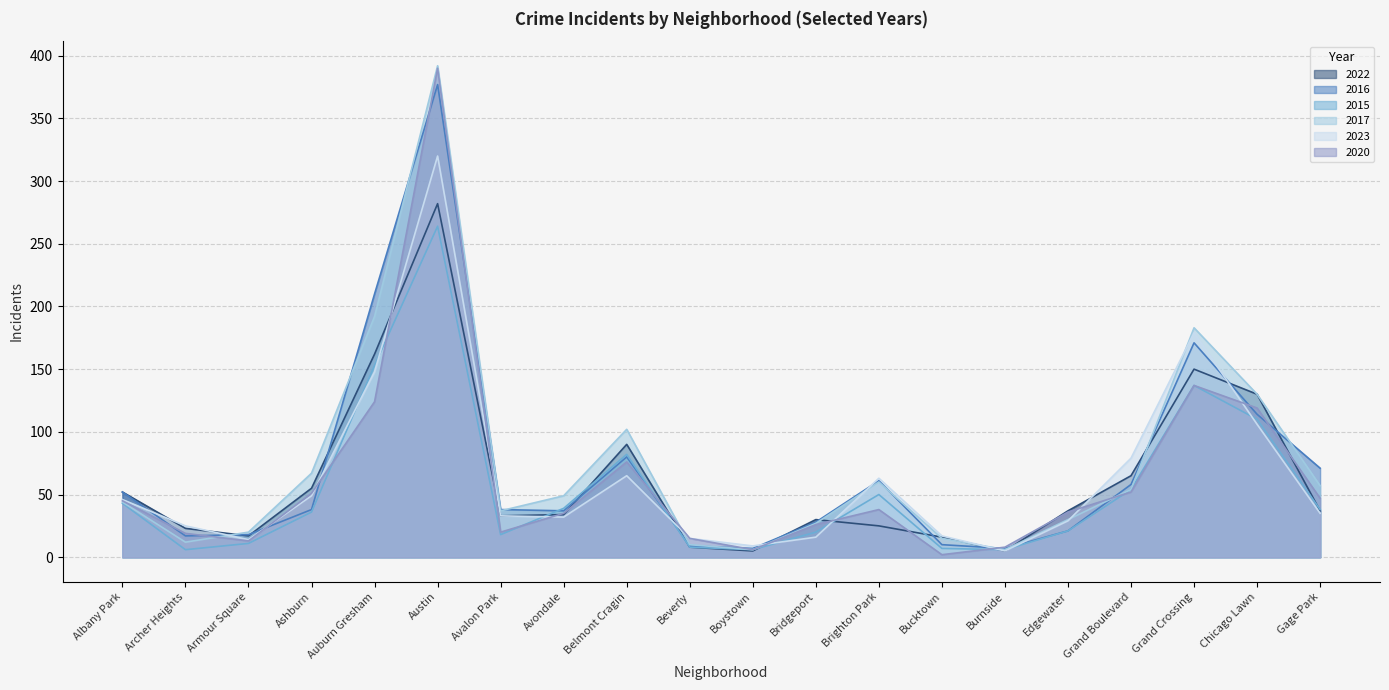

How many intersections are there between 2023 and 2022?

8